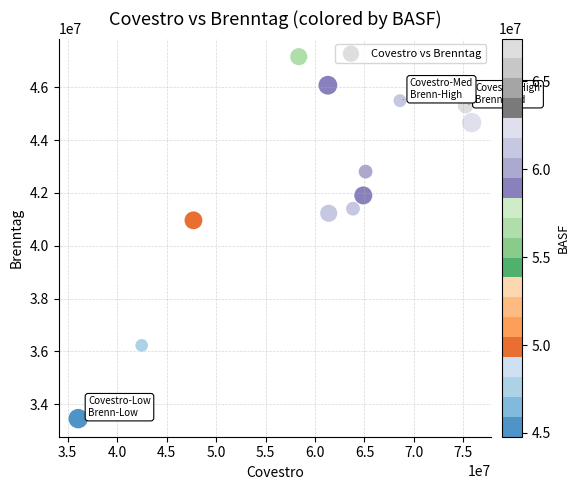

What Y value in the scatter plot is closest to 40307098?

40963654